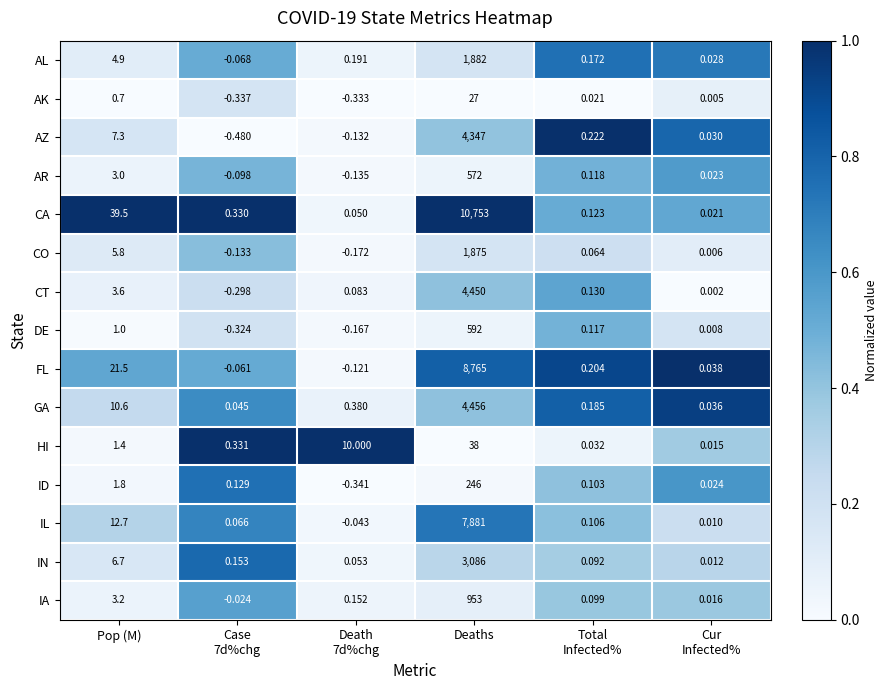

Which label corresponds to the largest value in the chart?

Deaths